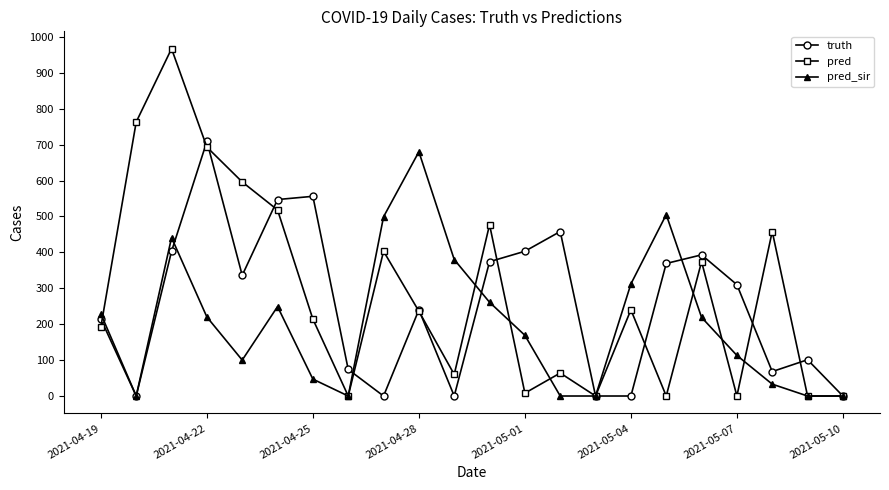

What is the value of the pred point at the 2nd from the left?

763.0